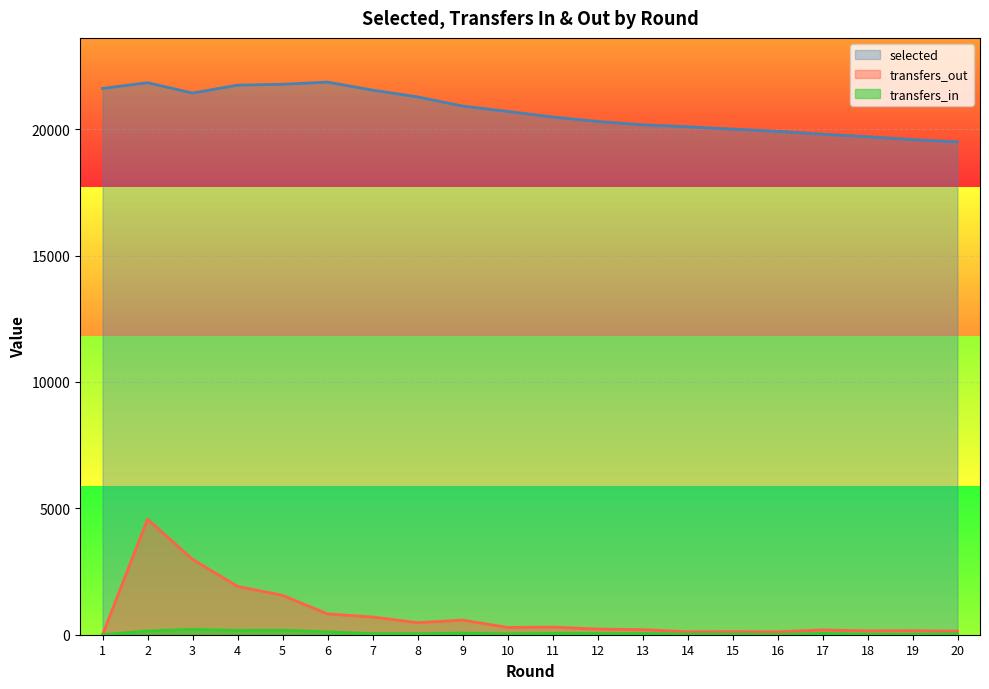

Where is transfers_out nearest to the value 2286?

4